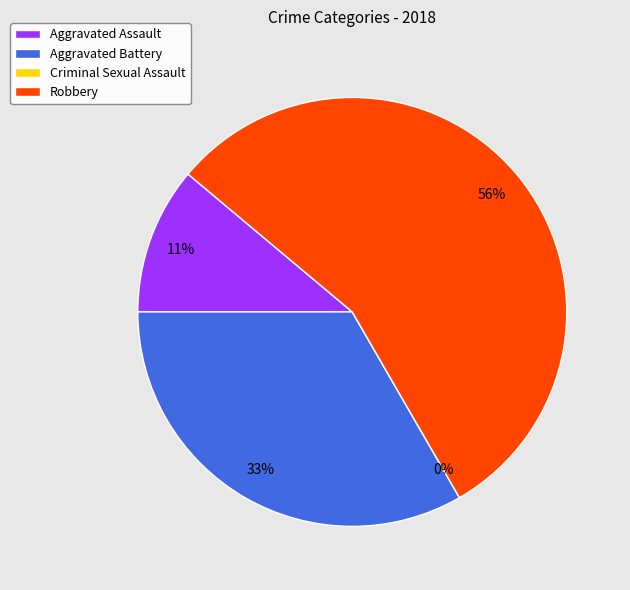

To the nearest percent, what portion does Aggravated Assault represent?

11%